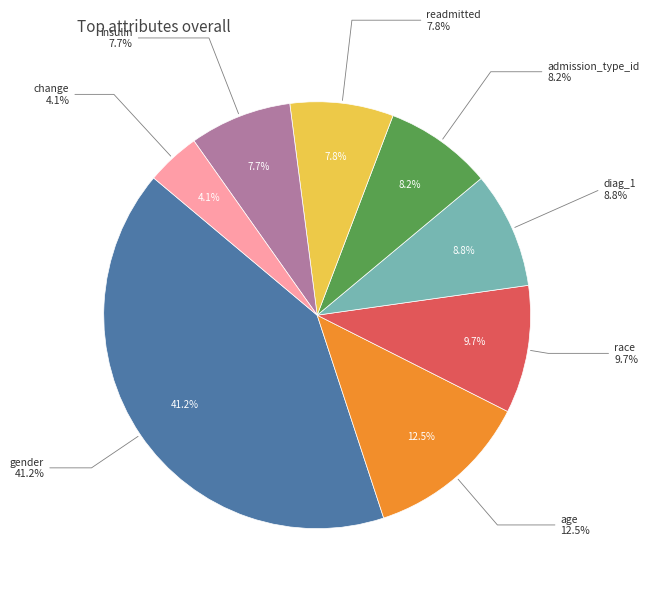

How much of the chart is everything except age?

87.5%